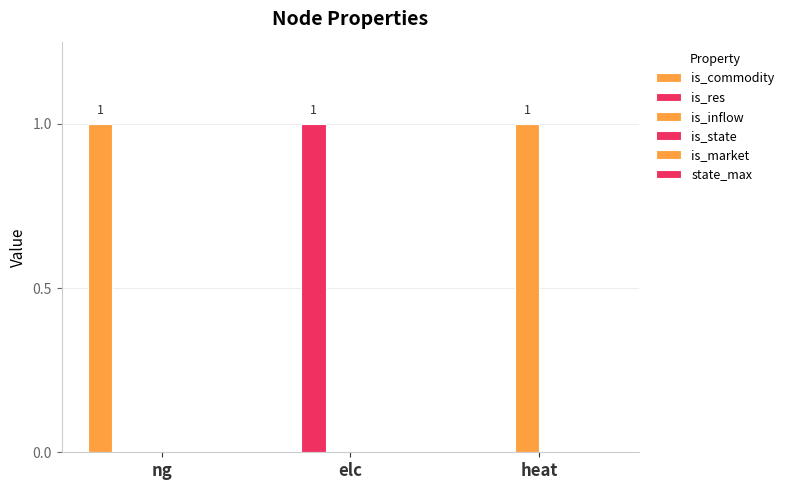

At how many categories does at least one series exceed 0?

3